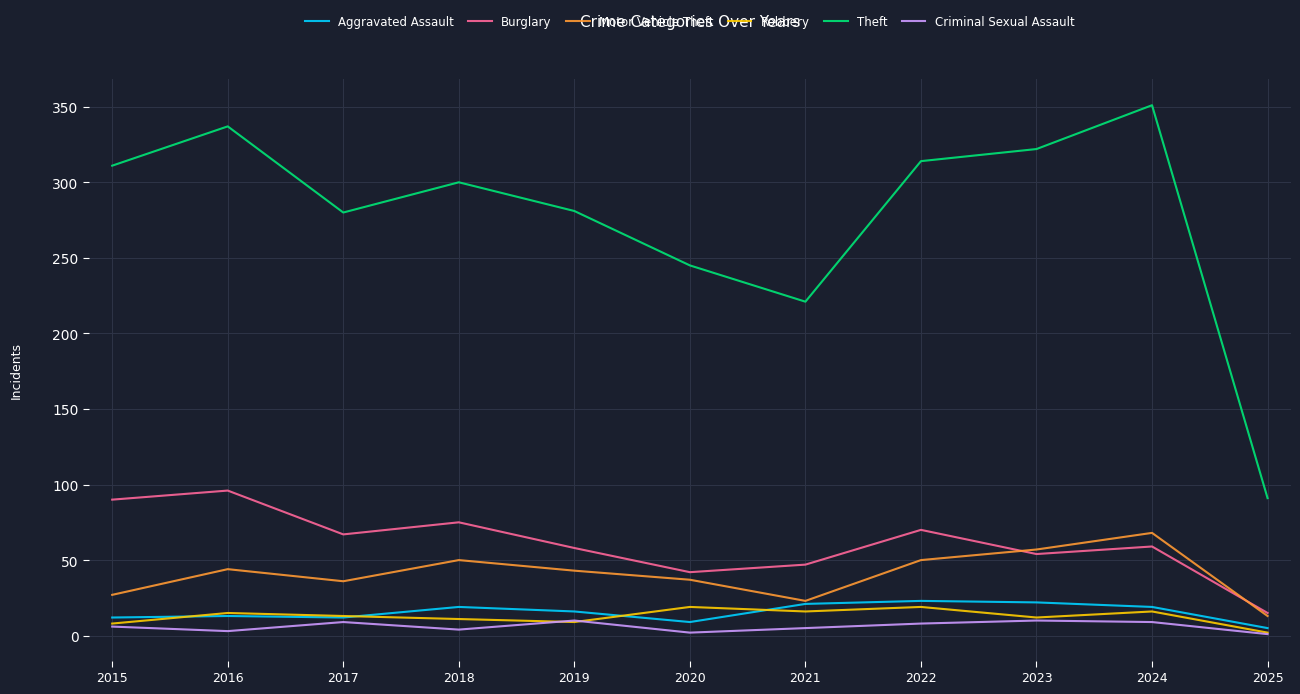

Is the value of Burglary at 2025 greater than the value of Criminal Sexual Assault at 2015?

Yes